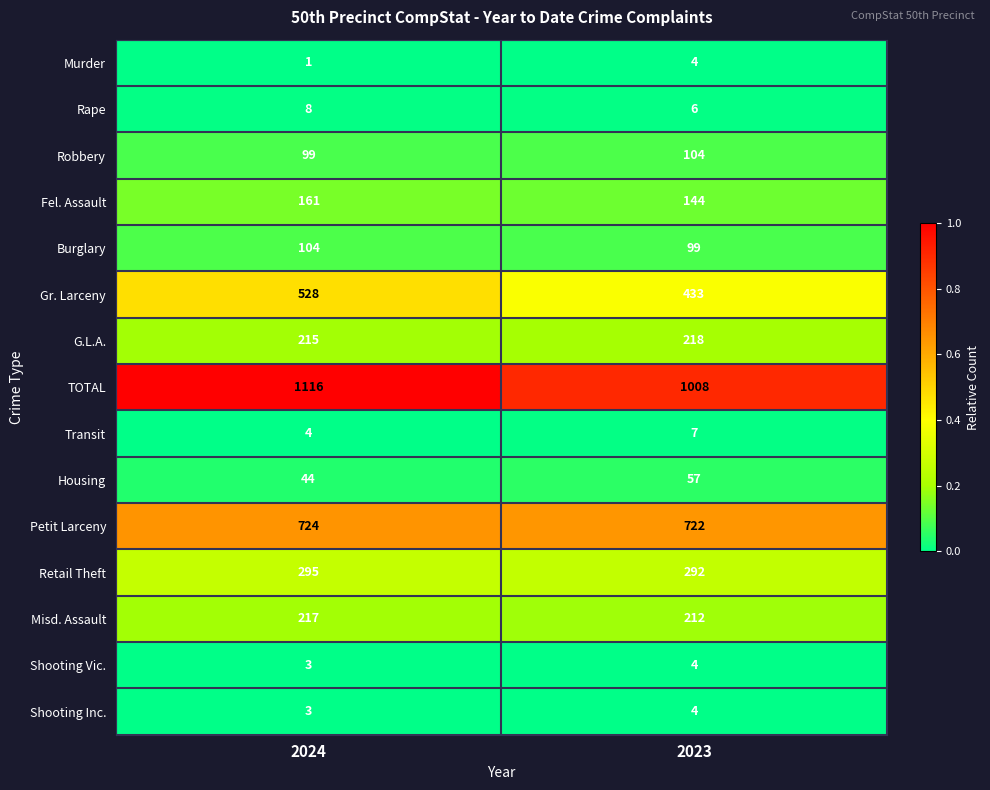

Which category has the lowest value across all series?

2024